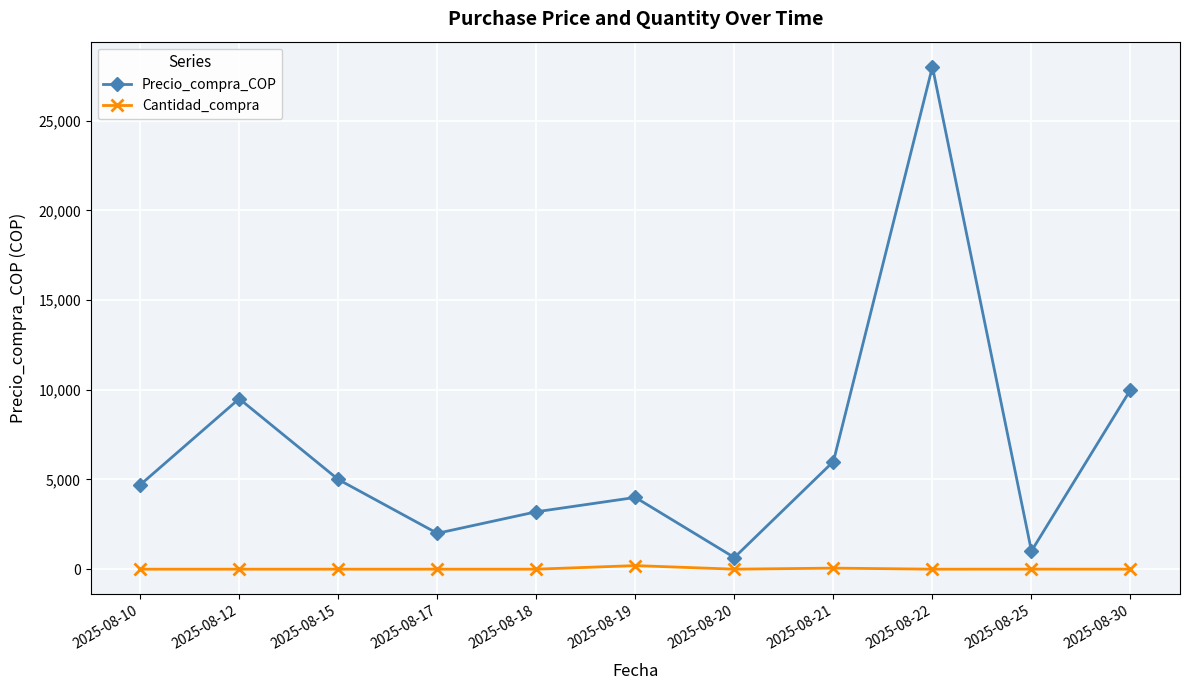

What are all the series names shown in the legend?

Precio_compra_COP, Cantidad_compra